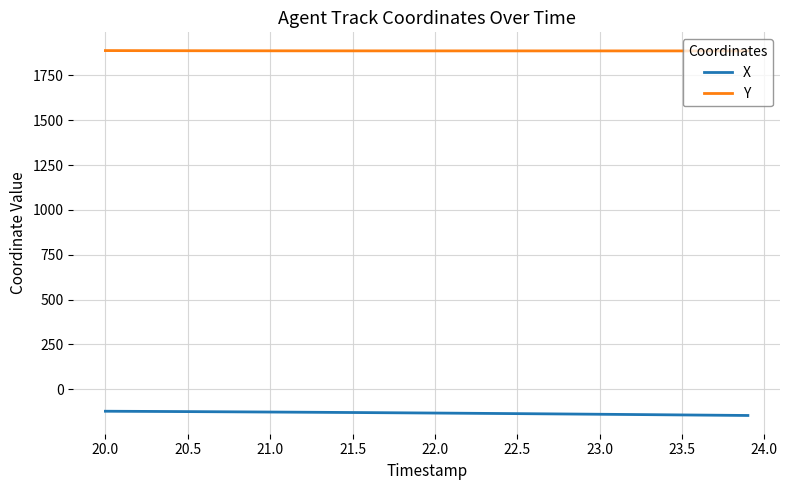

What are all the series names shown in the legend?

X, Y